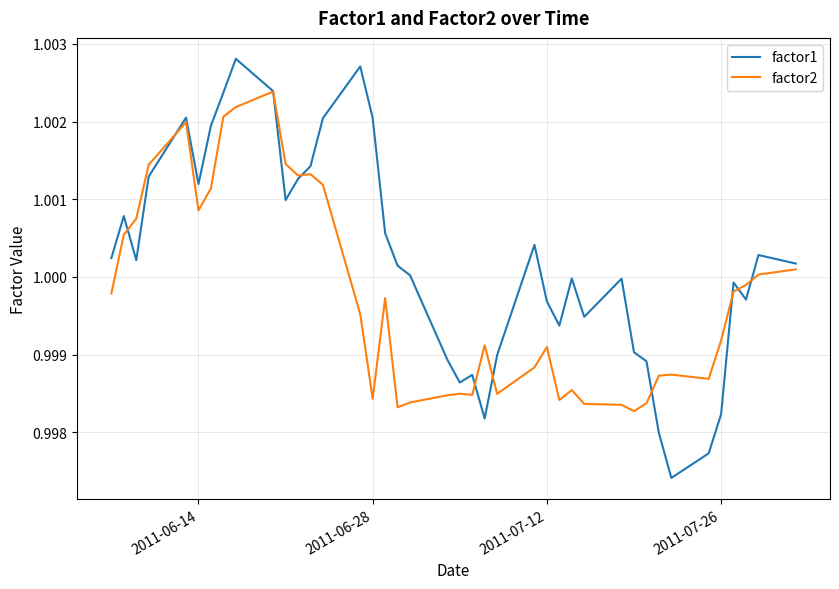

Which series has the largest range (max minus min)?

factor1